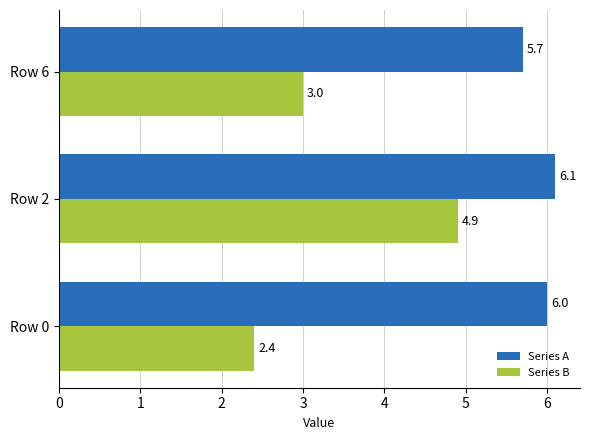

At which label is Series B closest to 3?

Row 6